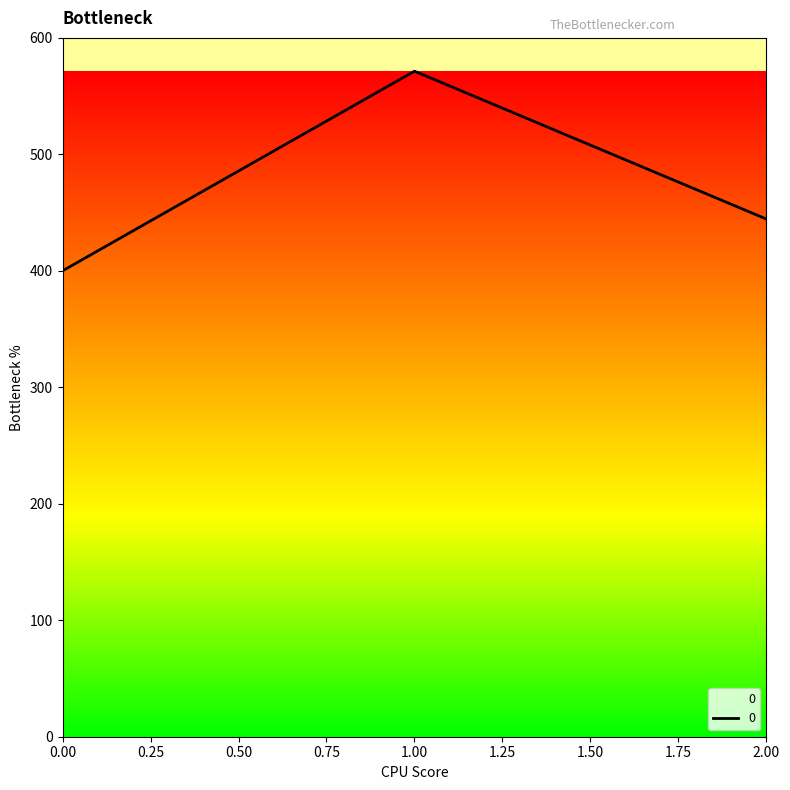

Rank the categories by value from lowest to highest.

0.00, 2.00, 1.00